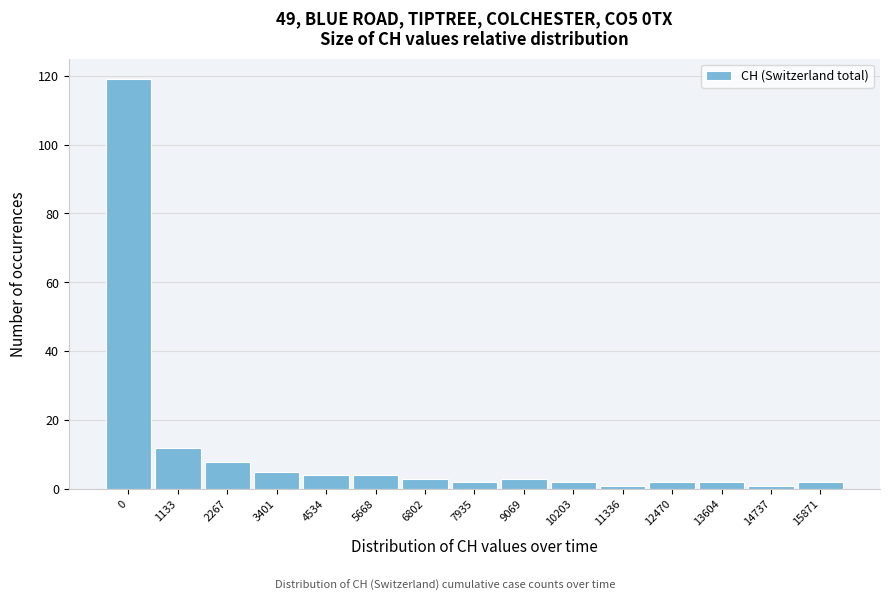

Reading left to right, list all the values displayed in this chart.

119	12	8	5	4	4	3	2	3	2	1	2	2	1	2